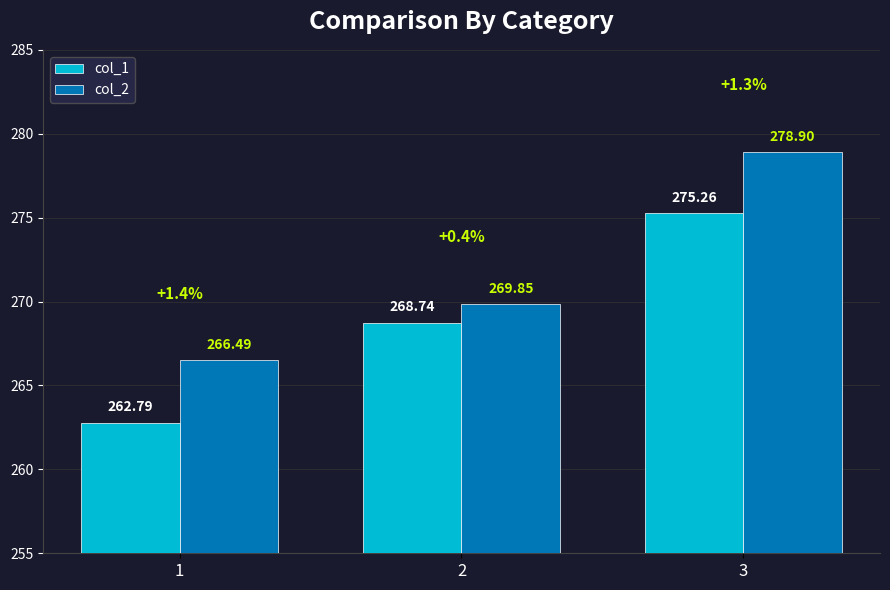

The value of col_2 at 2 is 382.9. True or false?

False